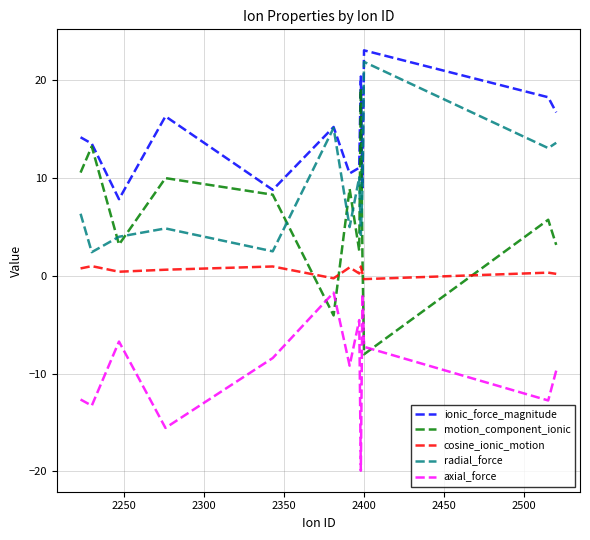

What is the sum of all ionic_force_magnitude values?

184.6